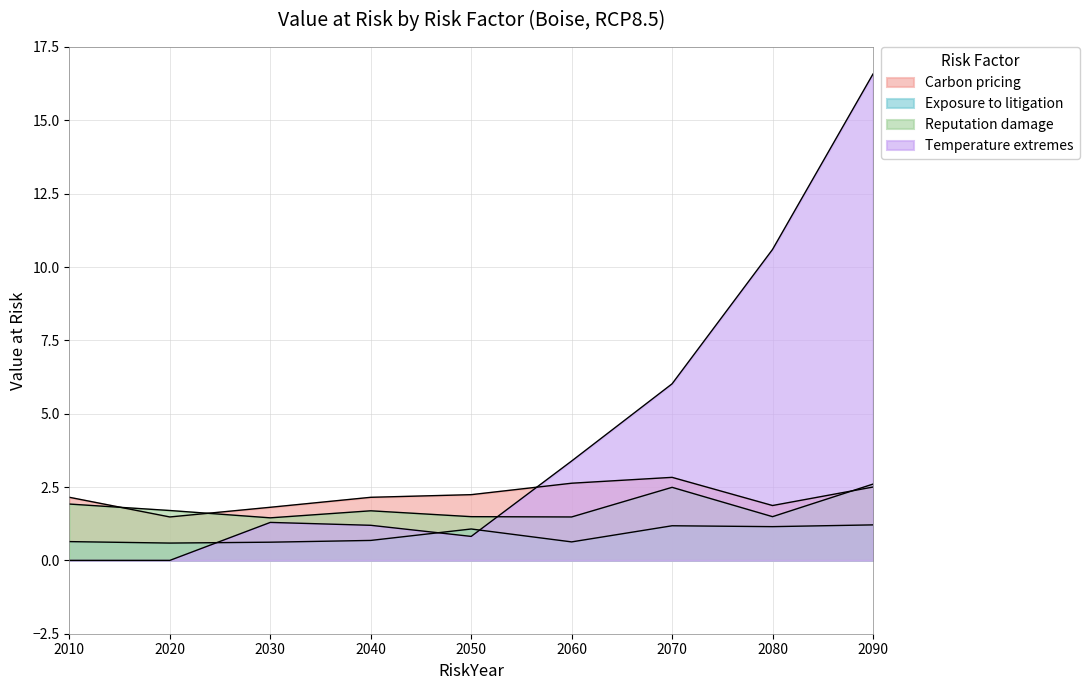

At which category does Exposure to litigation reach its first local valley?

2020